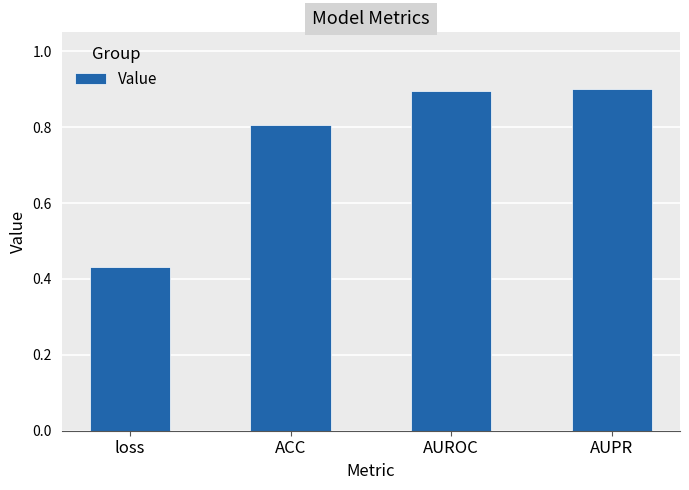

What is the sum of the values at loss and AUPR?

1.3